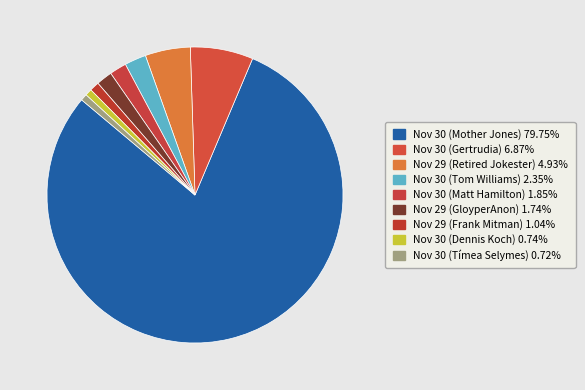

The Nov 30 (Gertrudia) slice represents 7% of the pie. True or false?

True